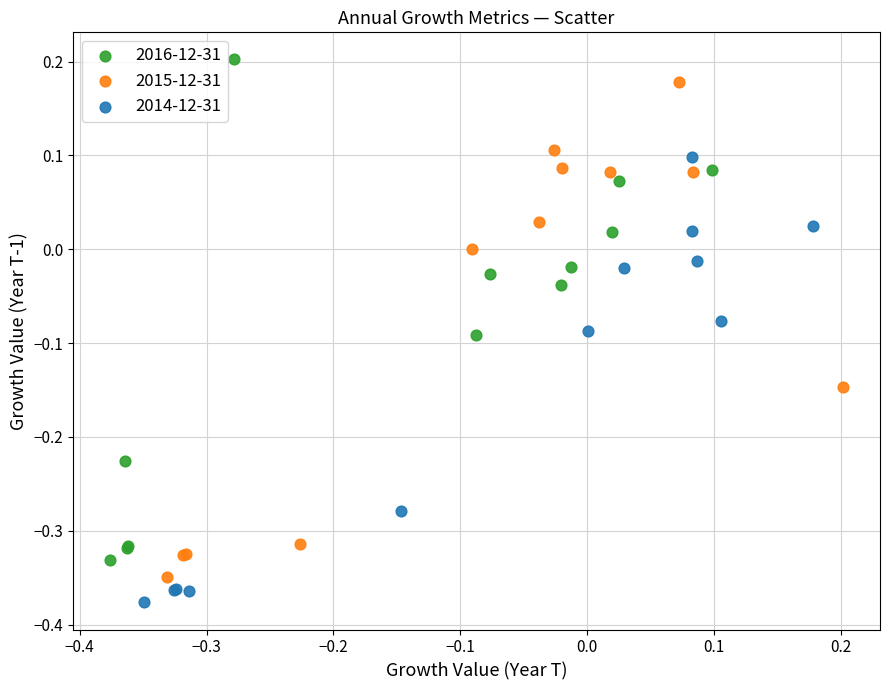

Which series contains the lowest Y value?

2014-12-31